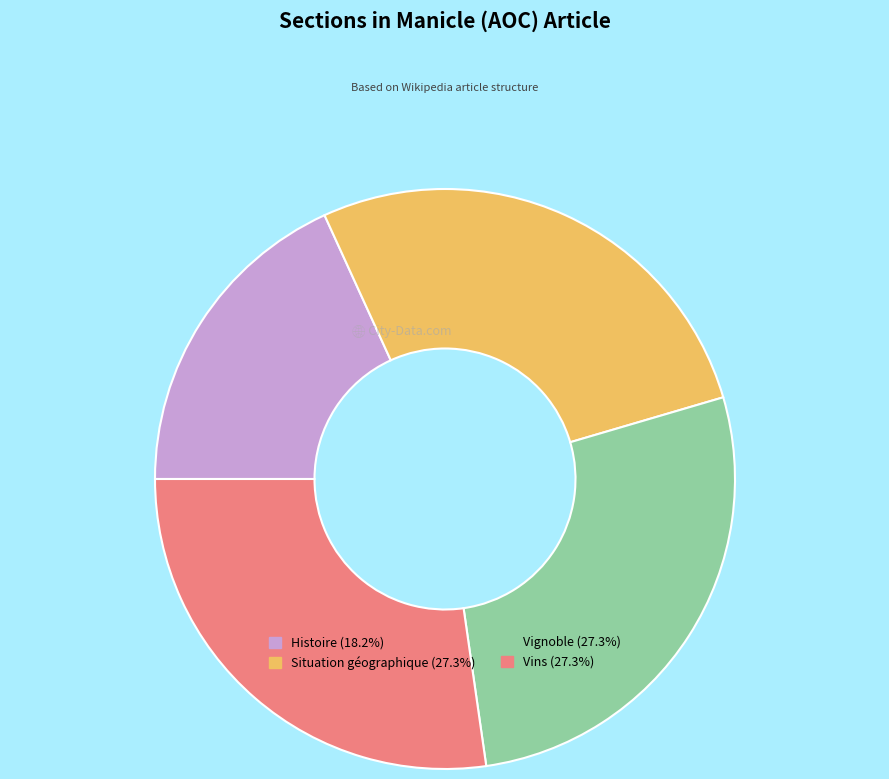

What is the ratio of the value at Situation géographique to the value at Vins?

1.0